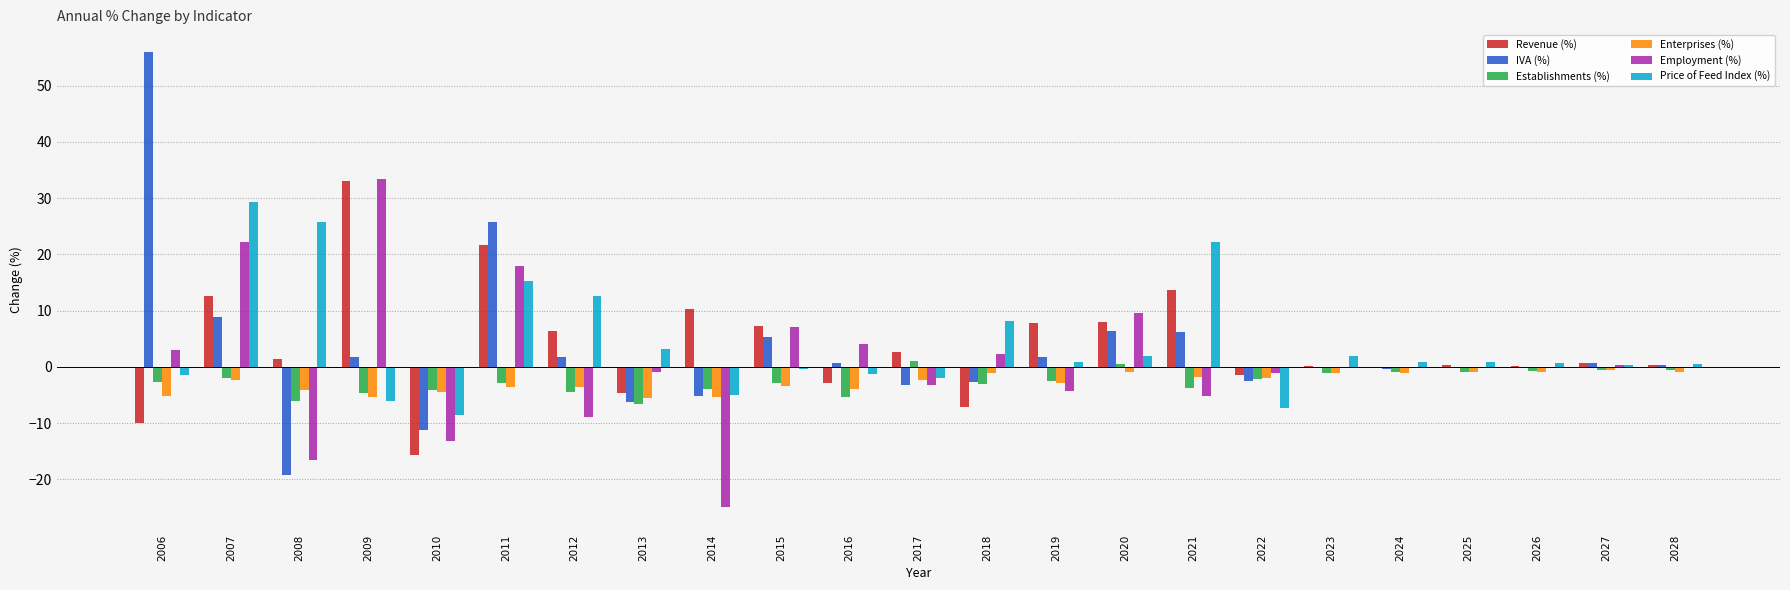

The Price of Feed Index (%) series shows 22.2 at 2021. True or false?

True